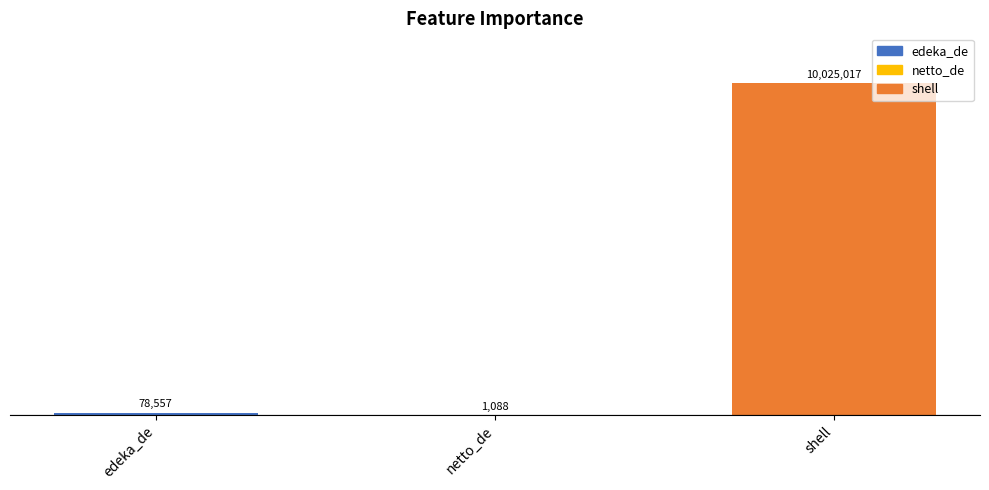

Reading left to right, list all the values displayed in this chart.

78557	1088	10025017